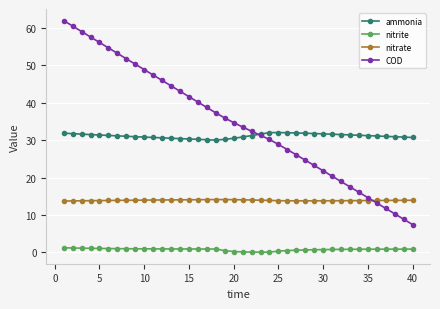

What is the maximum value shown in the chart?

62.0